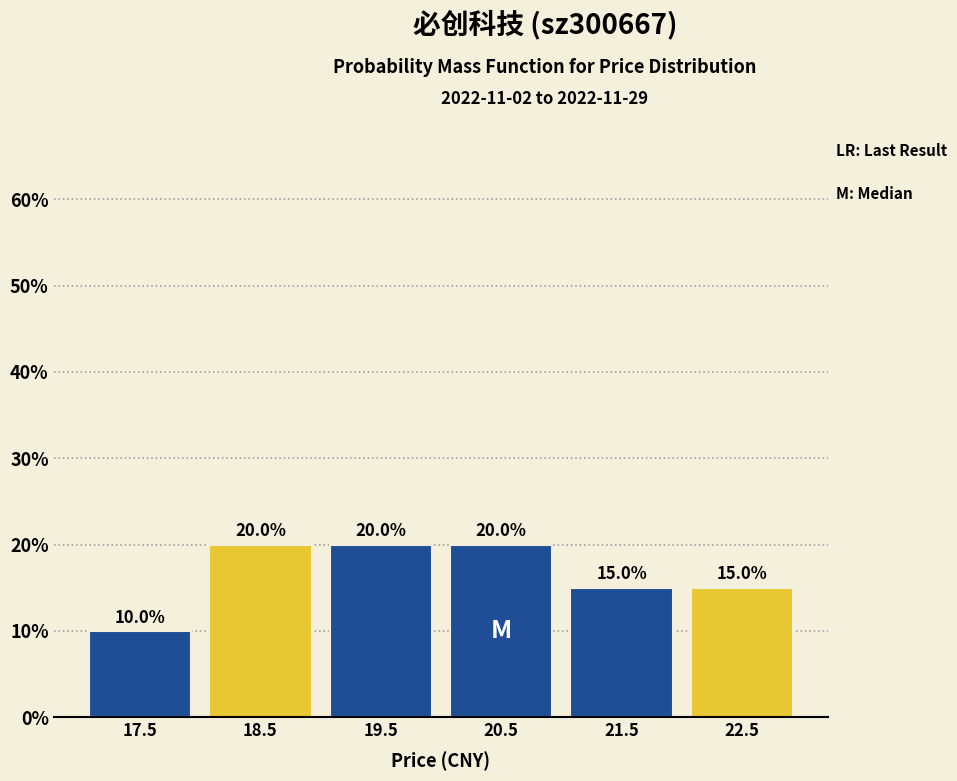

What is the height of the bar covering 20 to 21 on the x-axis?

20.0